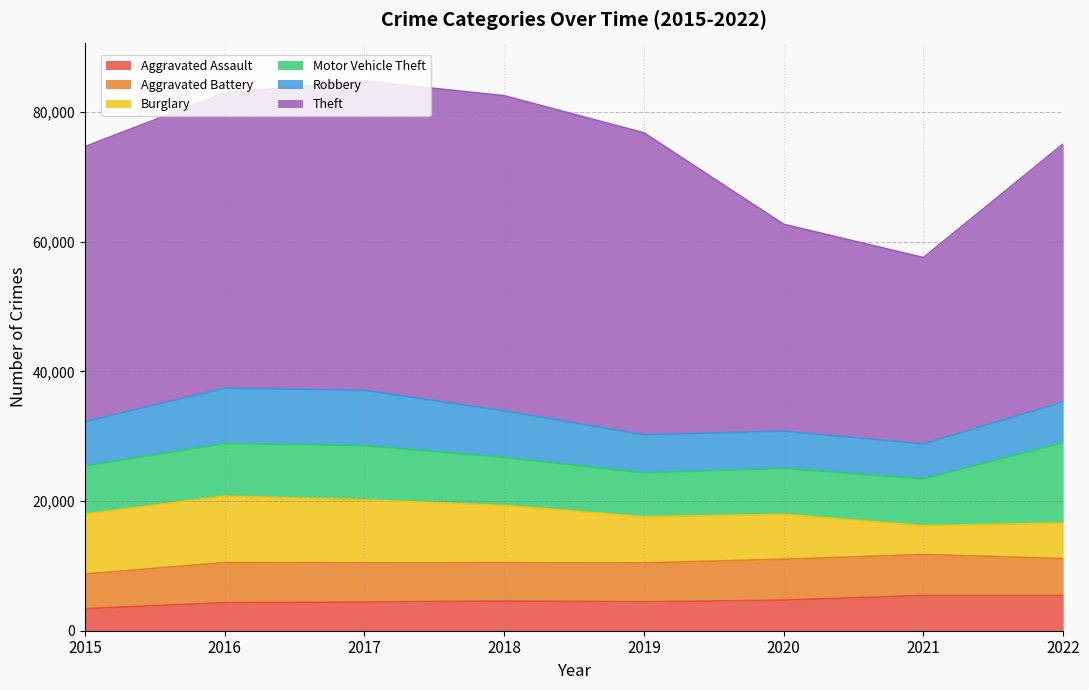

True or false: Aggravated Battery and Motor Vehicle Theft cross at least once.

False